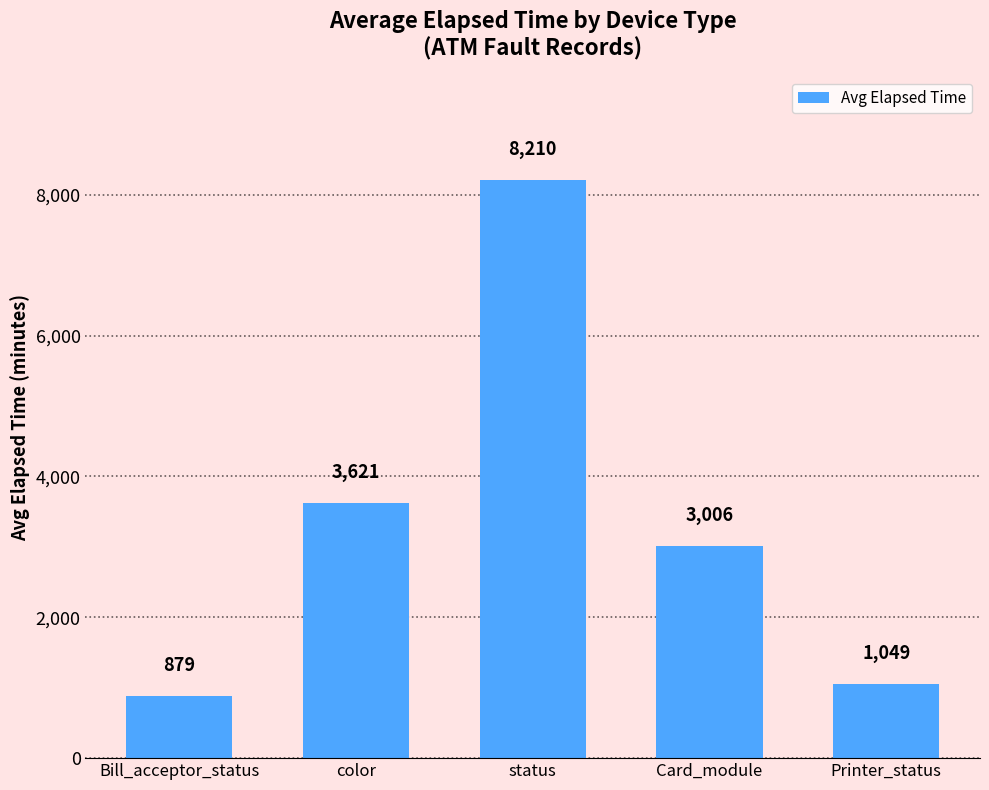

List the labels in order of value, largest first.

status, color, Card_module, Printer_status, Bill_acceptor_status